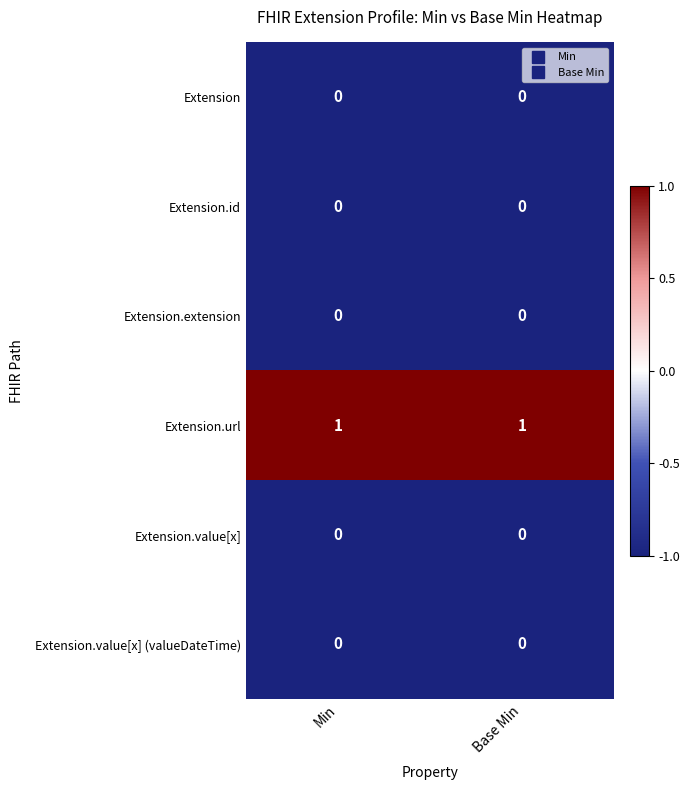

Is the value of Extension.url at Base Min greater than the value of Extension.id at Min?

Yes